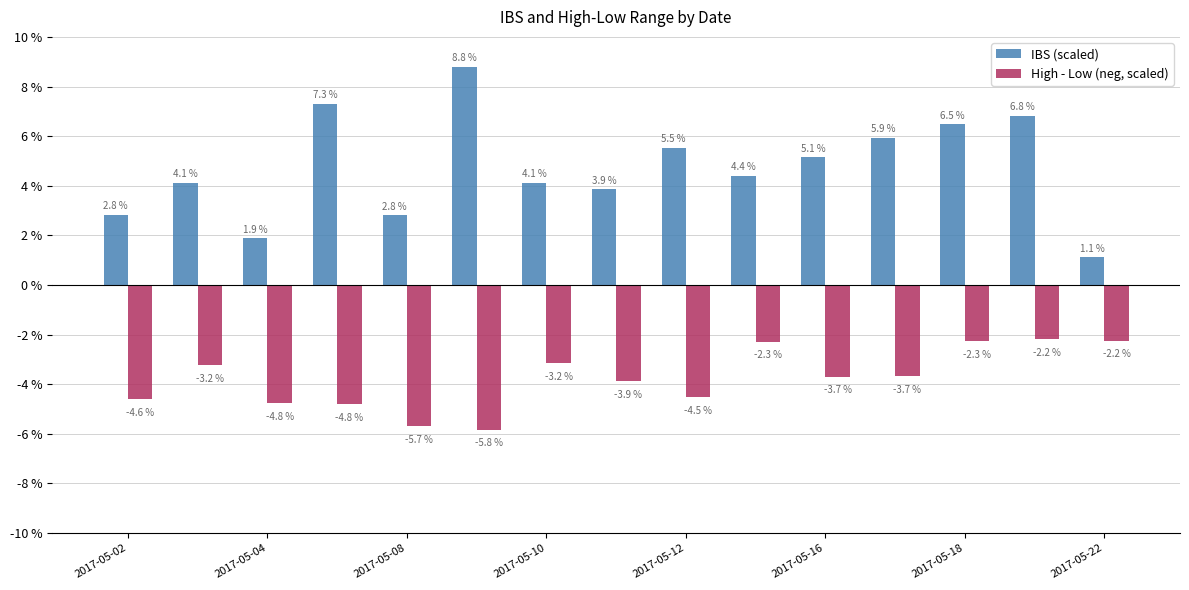

What is the highest value of the High - Low (neg, scaled) series?

-2.2